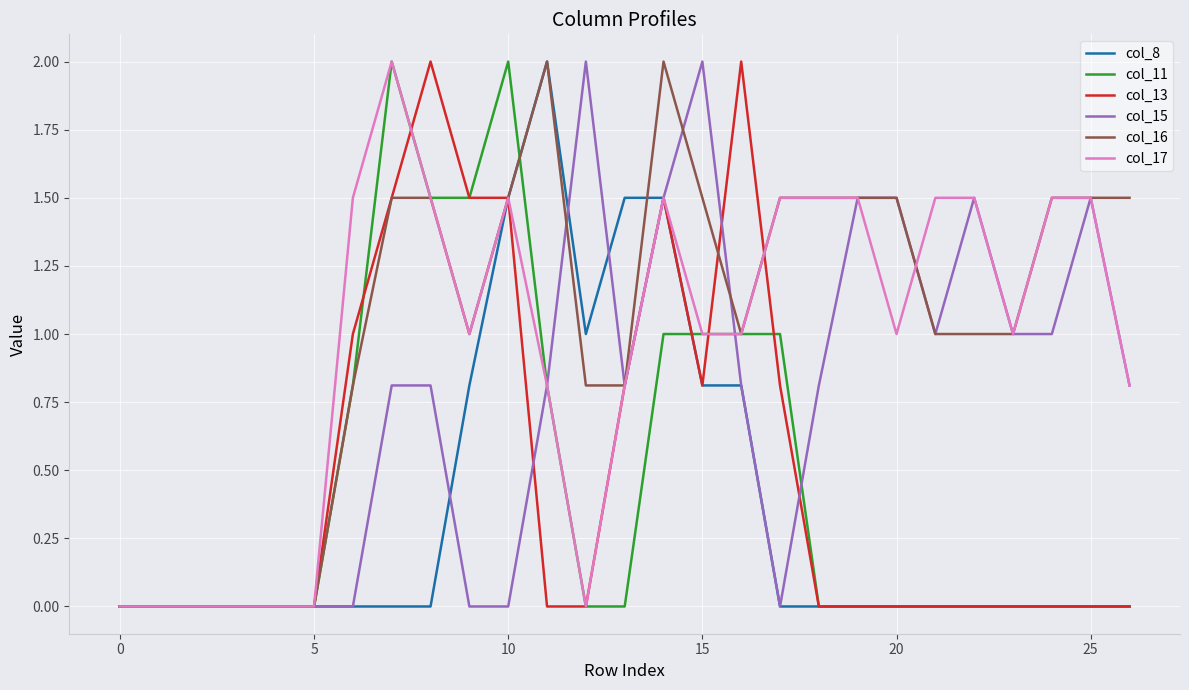

What is the maximum value shown in the chart?

2.0